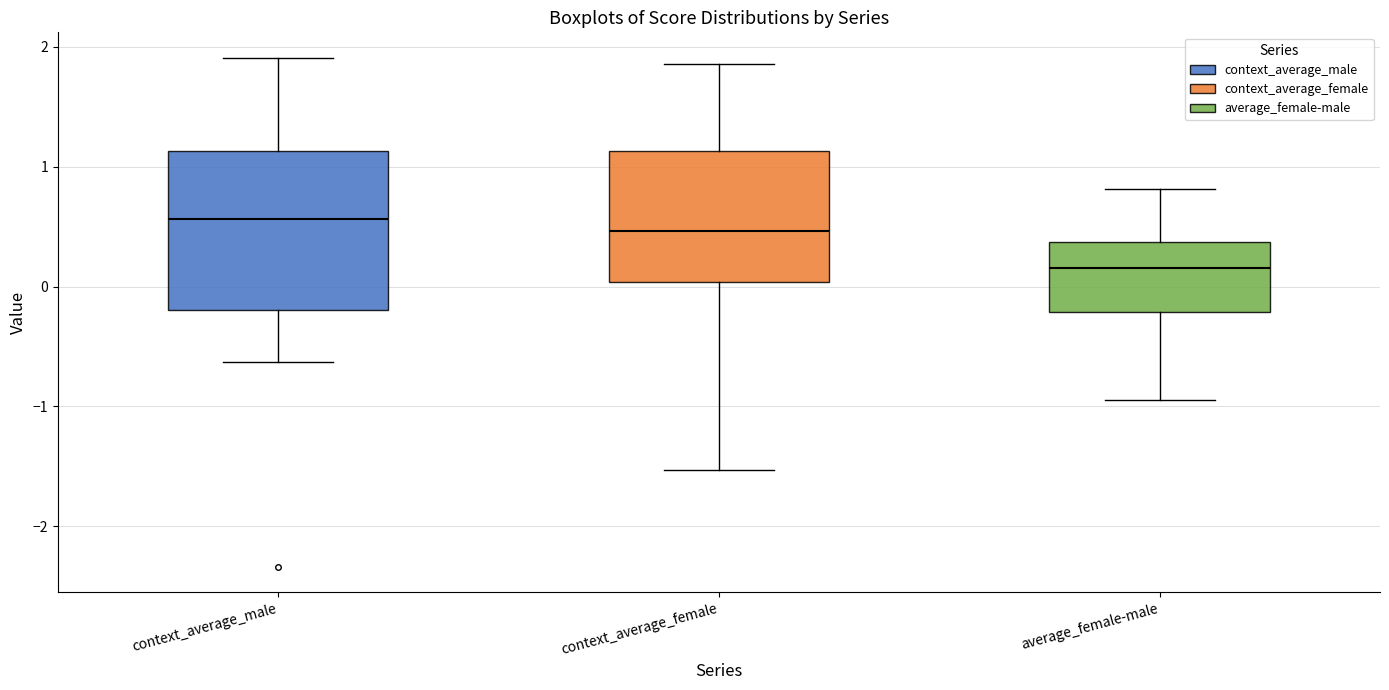

Which box's median line is the highest?

context_average_male